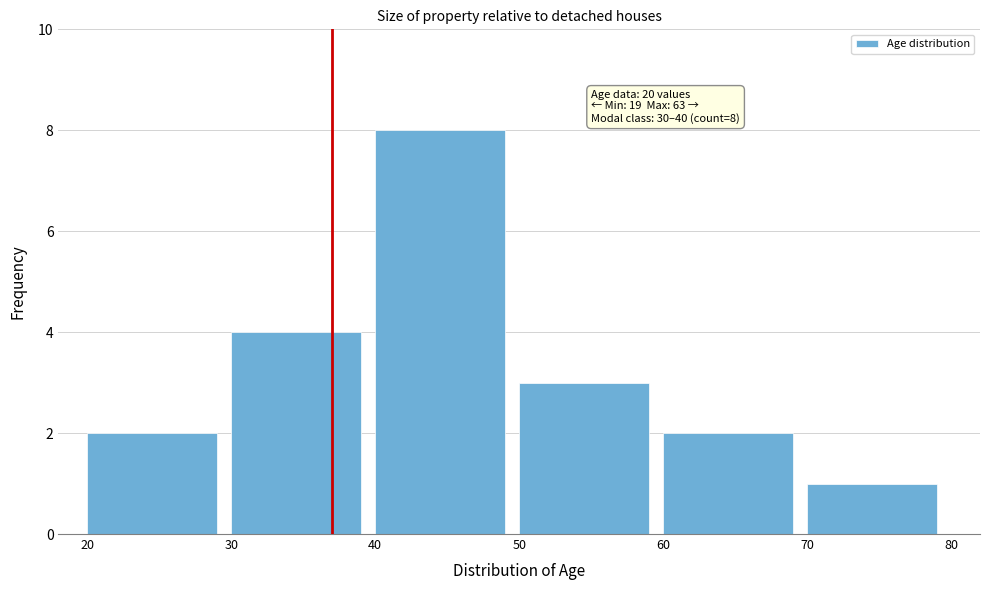

Reading left to right, transcribe all the data shown in this chart.

20=2	30=4	40=8	50=3	60=2	70=1